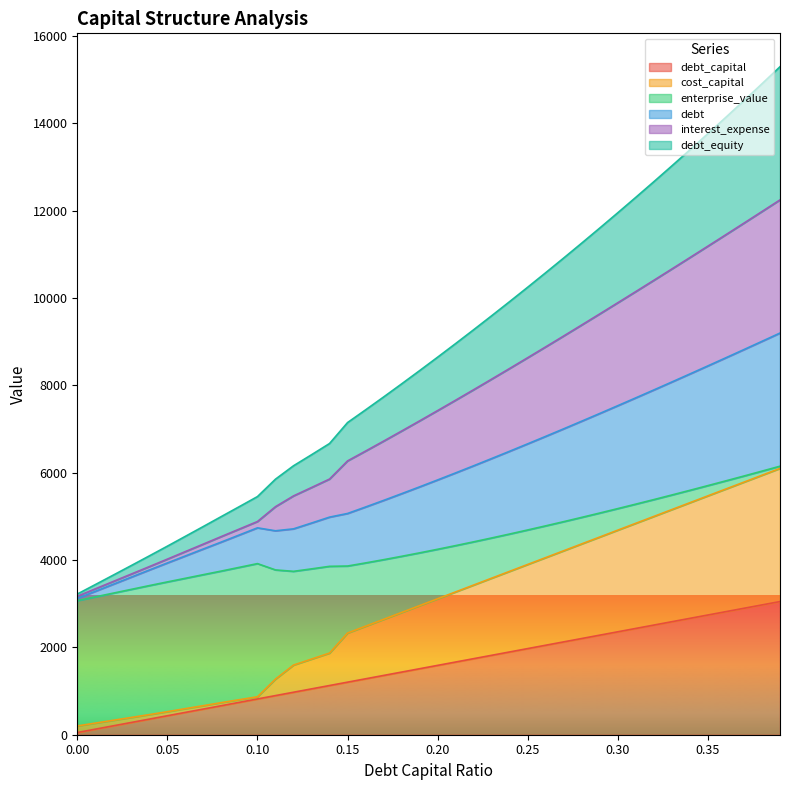

The value of debt at 0.32 is 3581.8. True or false?

False